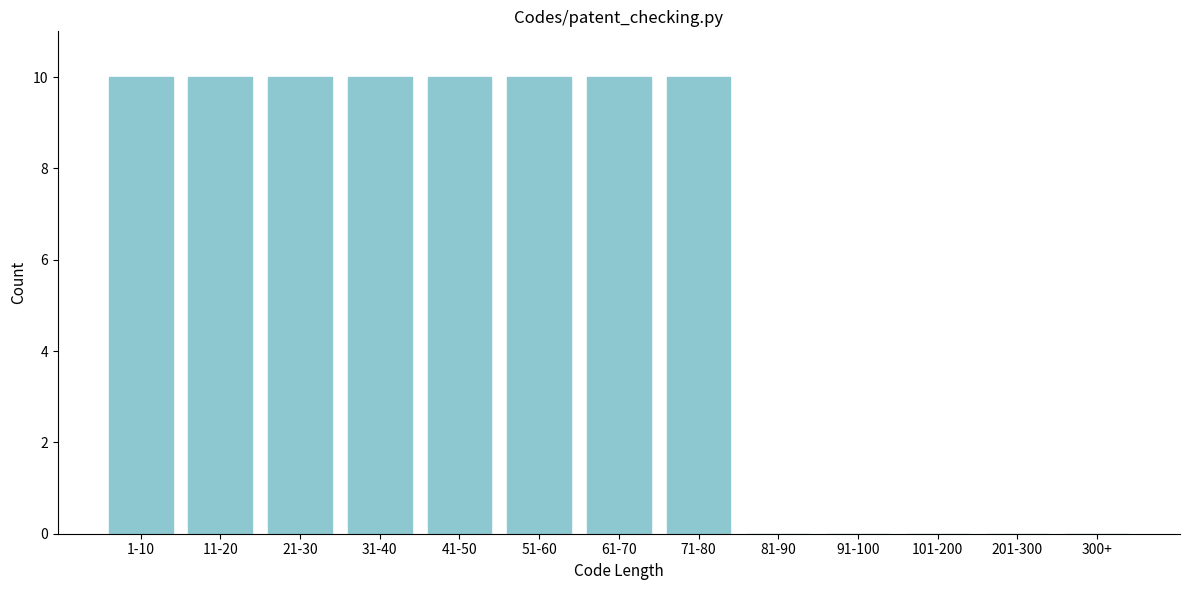

Reading left to right, what are all the values shown in this chart?

1-10=10	11-20=10	21-30=10	31-40=10	41-50=10	51-60=10	61-70=10	71-80=10	81-90=0	91-100=0	101-200=0	201-300=0	300+=0